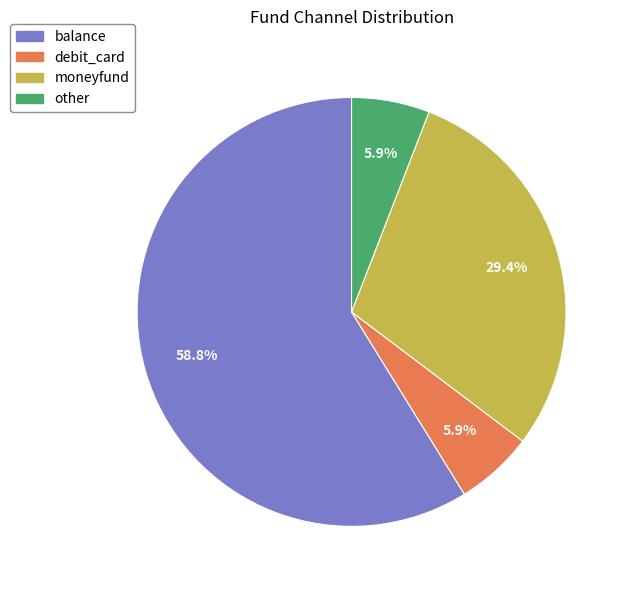

To the nearest percent, what portion does moneyfund represent?

29%